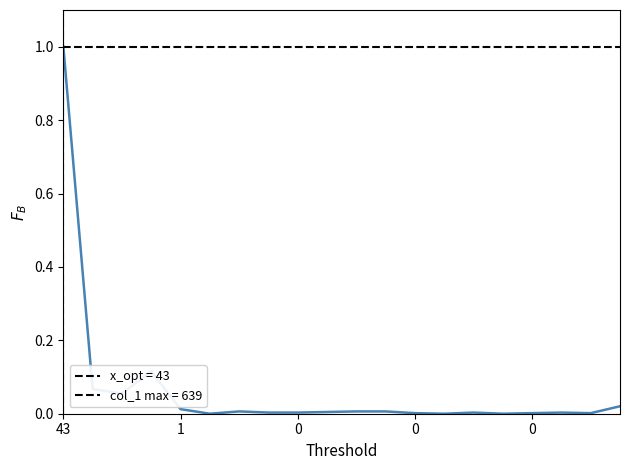

Does the chart display data point markers on the line(s)?

No